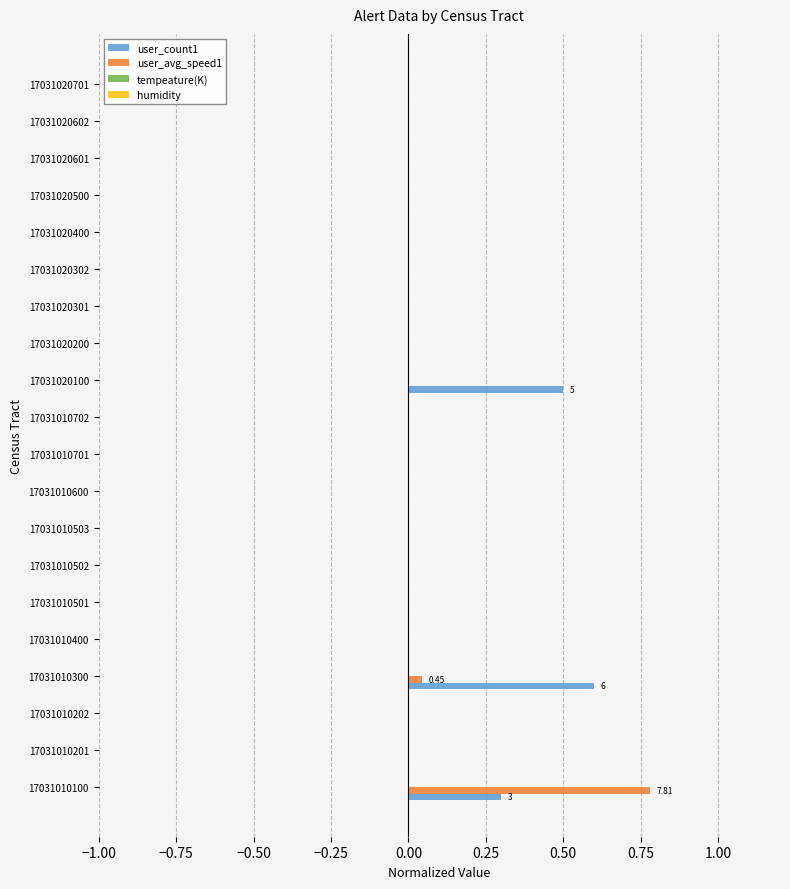

What is the sum of all user_count1 values?

1.4